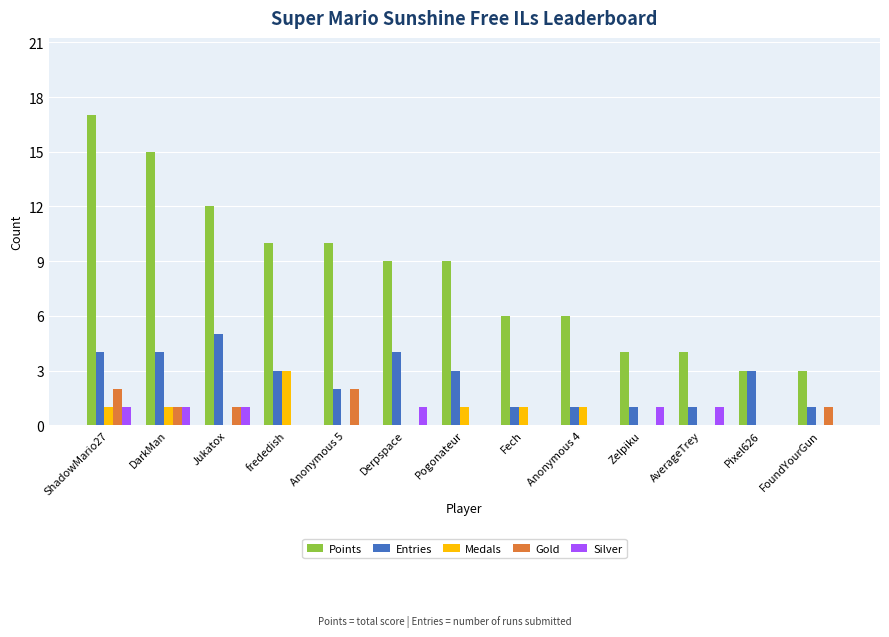

What are all the series names shown in the legend?

Points, Entries, Medals, Gold, Silver